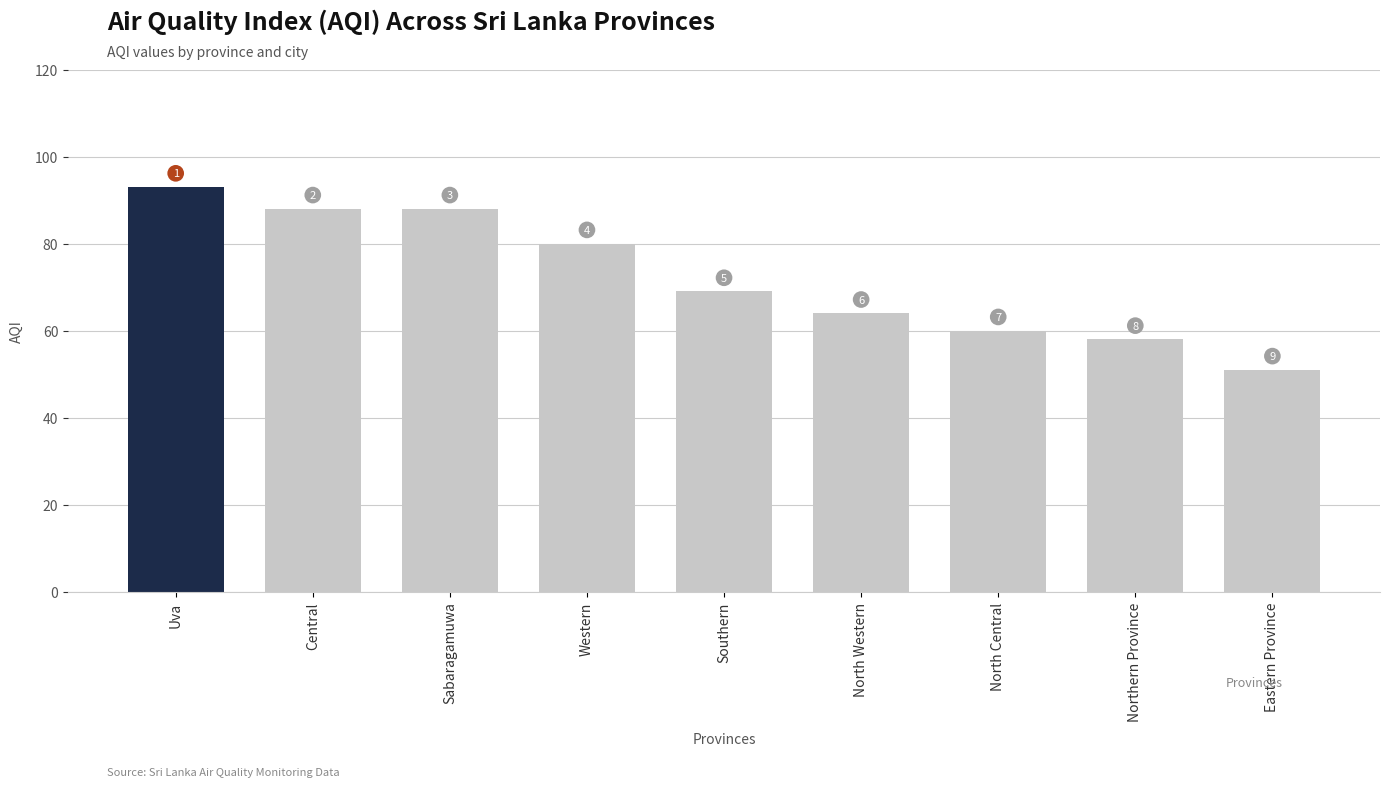

Reading left to right, transcribe all the data shown in this chart.

Uva=93	Central=88	Sabaragamuwa=88	Western=80	Southern=69	North Western=64	North Central=60	Northern Province=58	Eastern Province=51